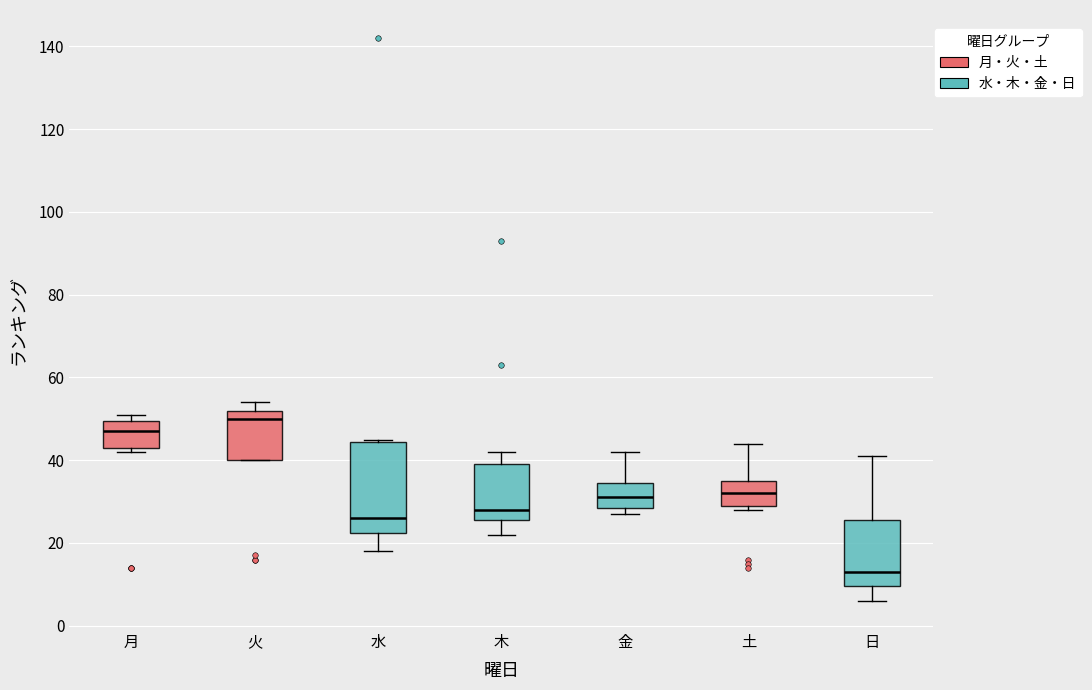

Which box is the tallest, from its lower edge to its upper edge?

水